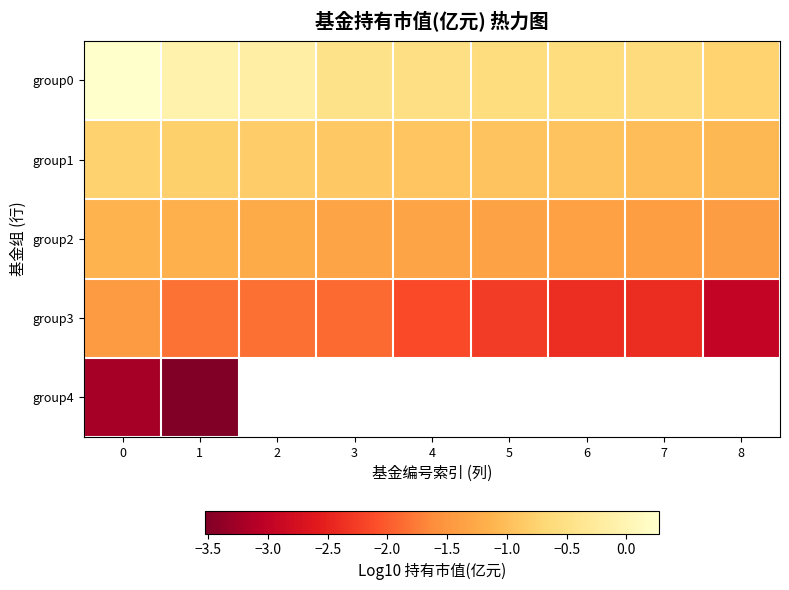

What is the smallest value displayed?

-3.5